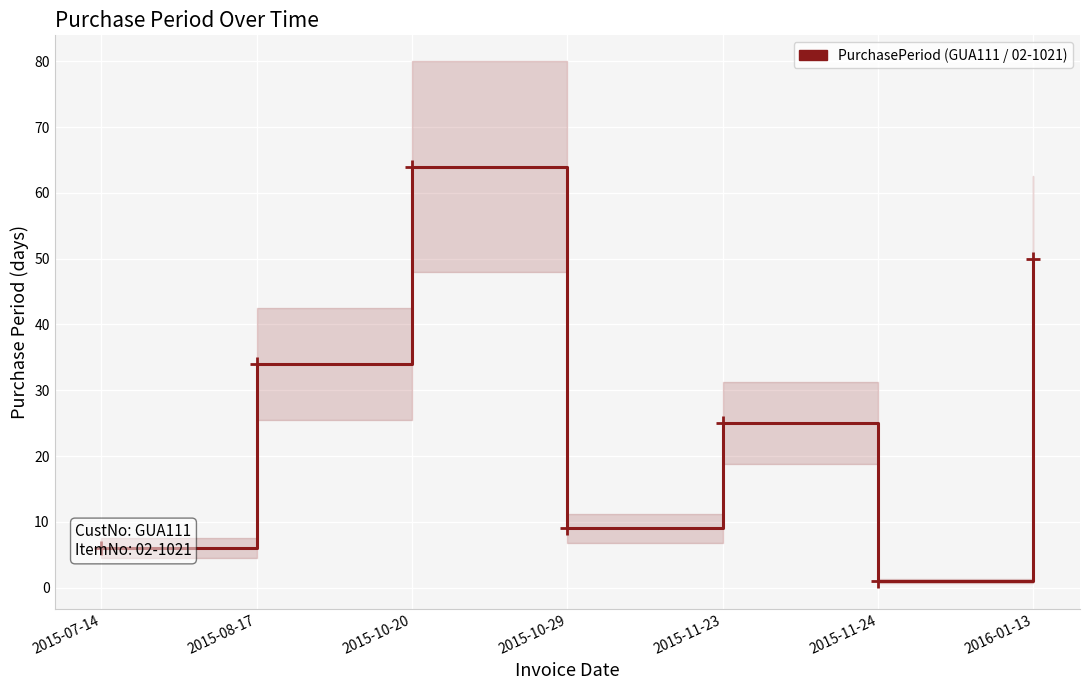

Where does the data first go above 25?

2015-08-17